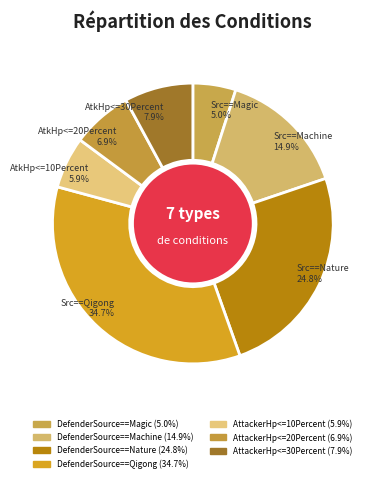

Between DefenderSource==Nature and AttackerHp<=10Percent, which is larger?

DefenderSource==Nature